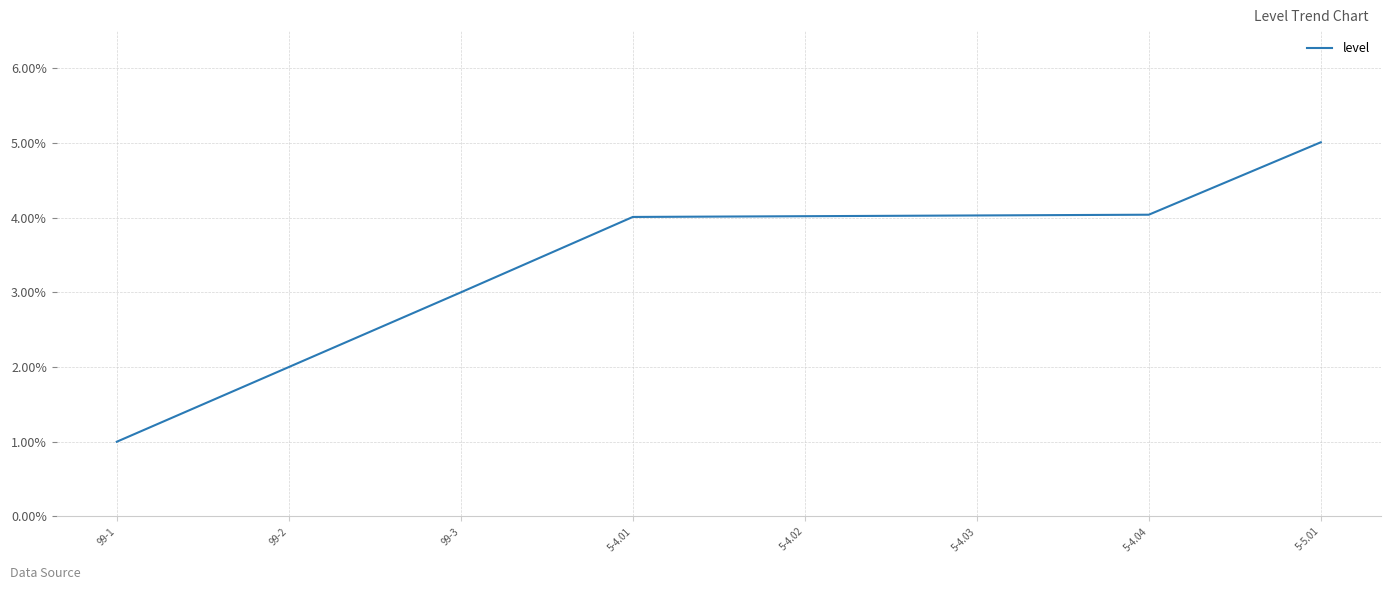

Which has a higher value, 99-1 or 5-4.01?

5-4.01